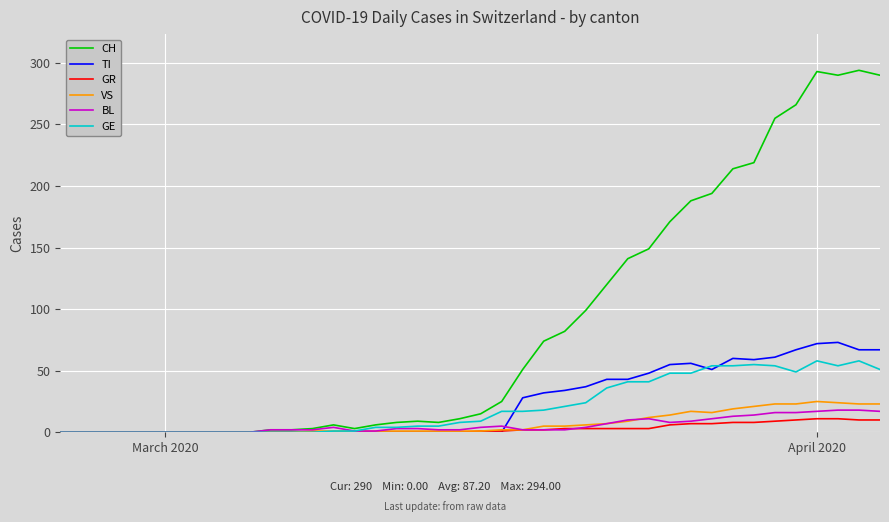

What is the difference between the maximum and minimum values in the CH series?

294